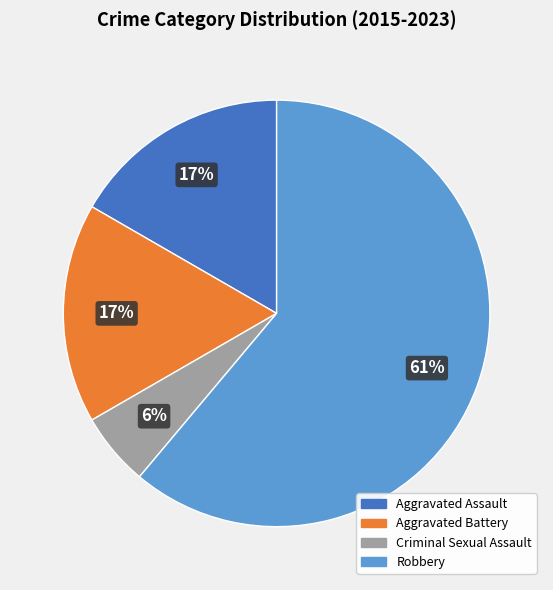

What percentage is the Criminal Sexual Assault slice, to the nearest percent?

6%